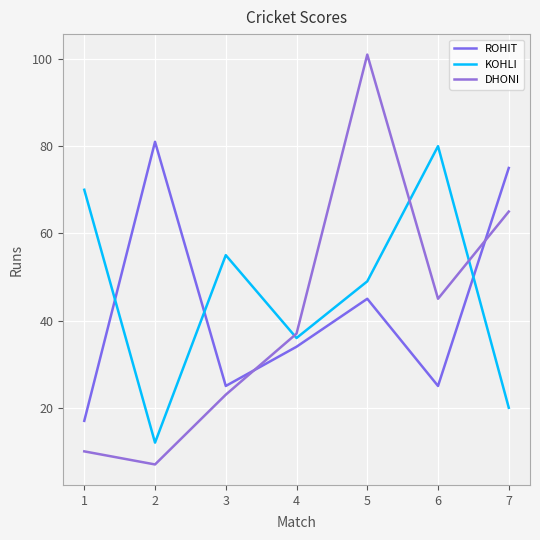

The KOHLI series shows 24 at 5. True or false?

False